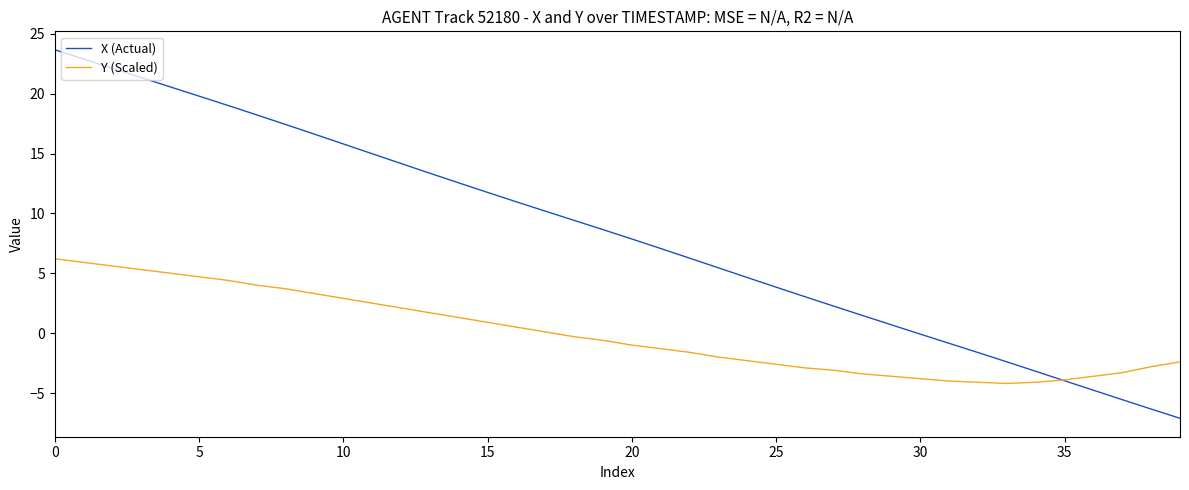

List the series in order of their peak value, highest first.

X (Actual), Y (Scaled)